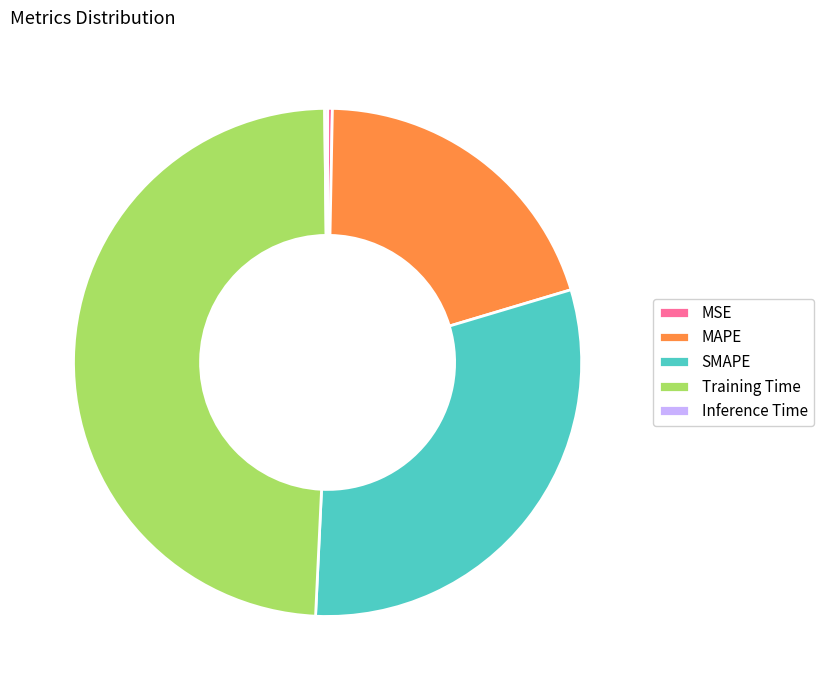

Is it true that SMAPE is 25% of the pie?

False